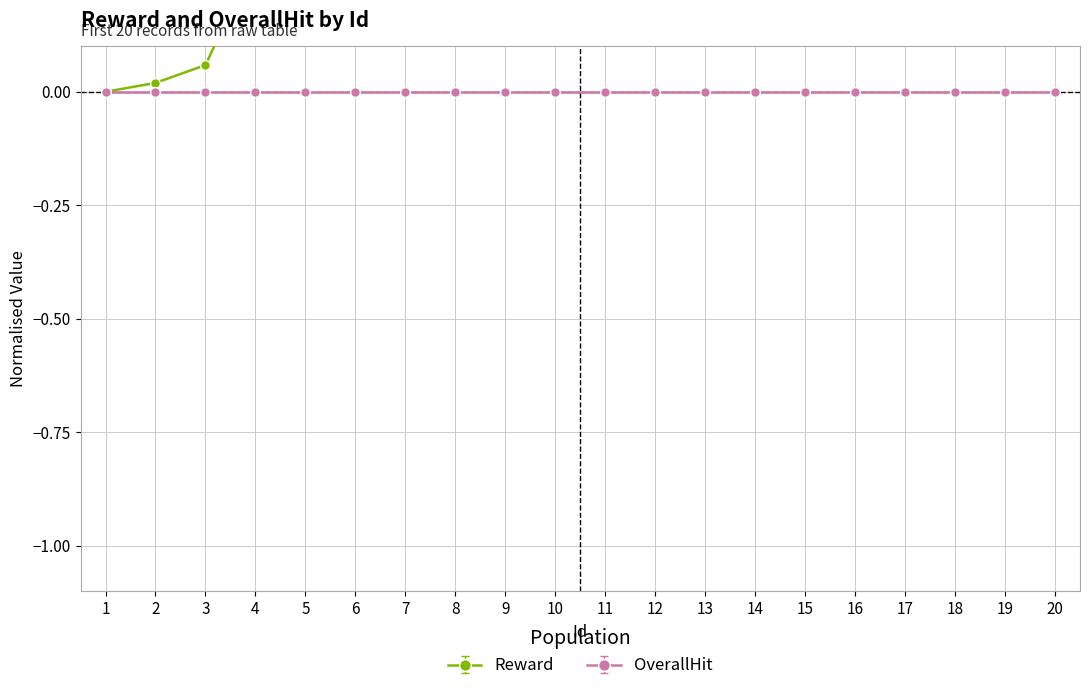

Between 12 and 4, which is larger?

12